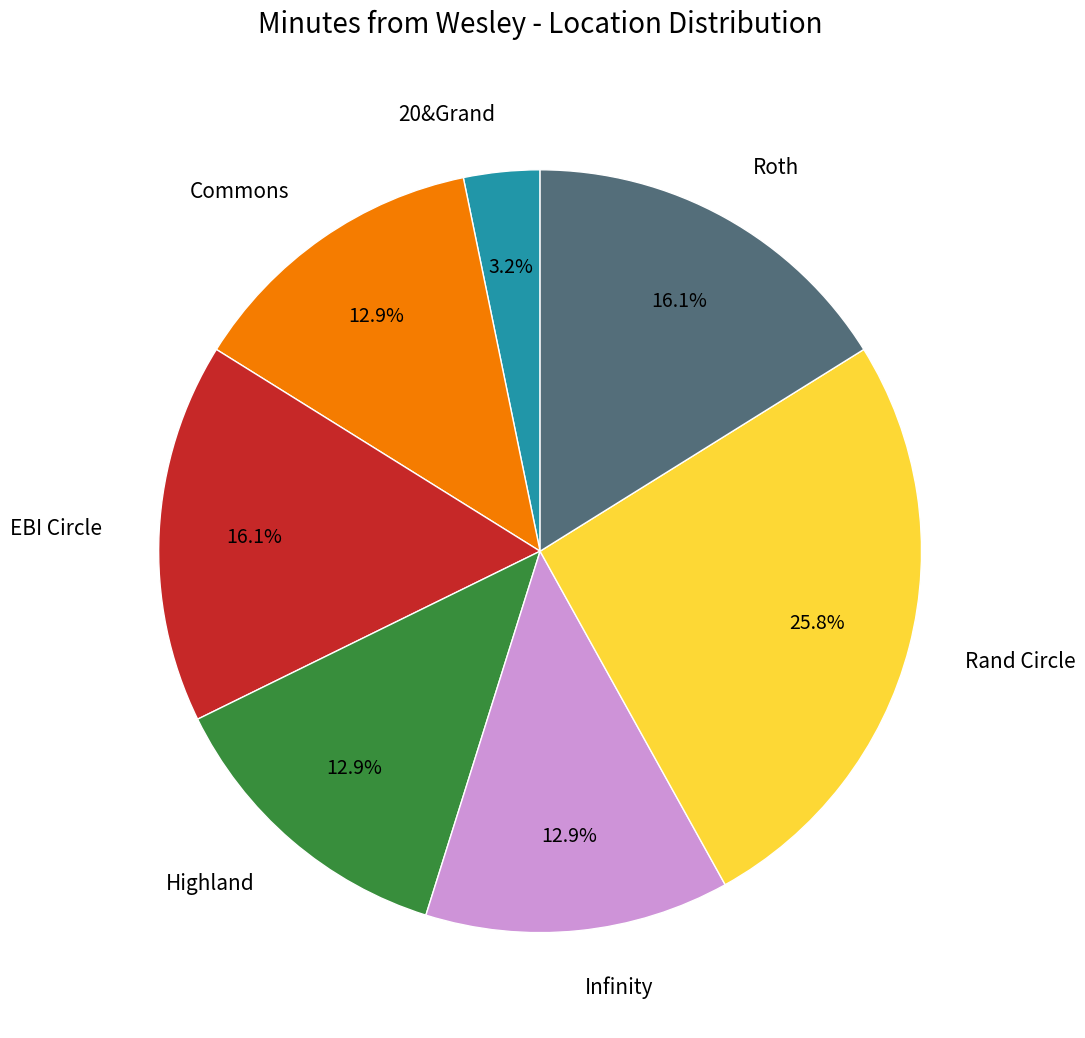

Is there any slice that represents more than half of the pie?

No